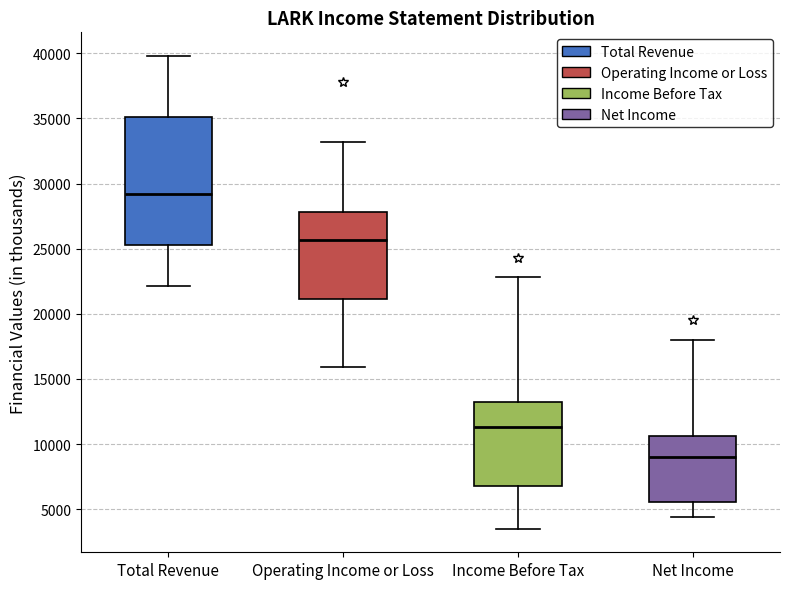

Reading left to right, transcribe this box plot: for each box, give where its median line is, the range the box spans, and where its two whiskers end, as read against the y-axis. The values are not printed on the chart, so give them approximately, as read against the axis.

Total Revenue: median 29000, box 25500 to 35000, whiskers 22000 to 40000
Operating Income or Loss: median 25500, box 21000 to 28000, whiskers 16000 to 33000
Income Before Tax: median 11500, box 7000 to 13500, whiskers 3500 to 23000
Net Income: median 9000, box 5500 to 10500, whiskers 4500 to 18000